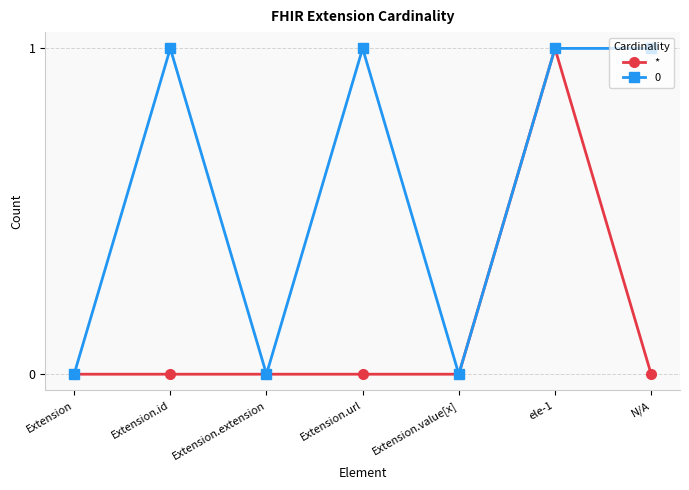

Count the number of categories in the chart.

7